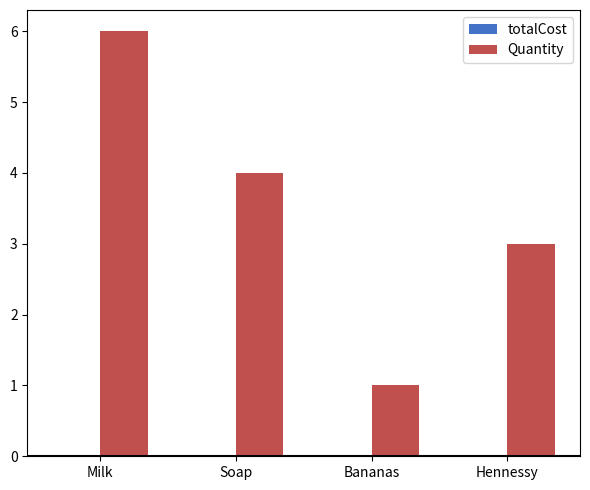

What is the label of the 3rd bar from the left?

Bananas